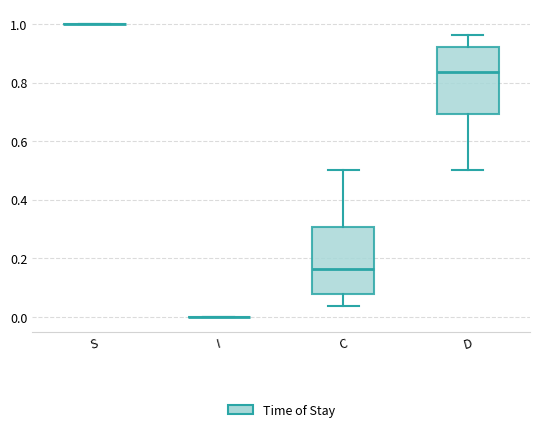

Reading left to right, read every box against the y-axis: the position of its median line, the range the box covers, and the ends of its whiskers. The values are not printed on the chart, so give them approximately, as read against the axis.

S: box collapsed to a line at 1.00, whiskers 1.00 to 1.00
I: box collapsed to a line at 0.00, whiskers 0.00 to 0.00
C: median 0.16, box 0.08 to 0.30, whiskers 0.04 to 0.50
D: median 0.84, box 0.70 to 0.92, whiskers 0.50 to 0.96